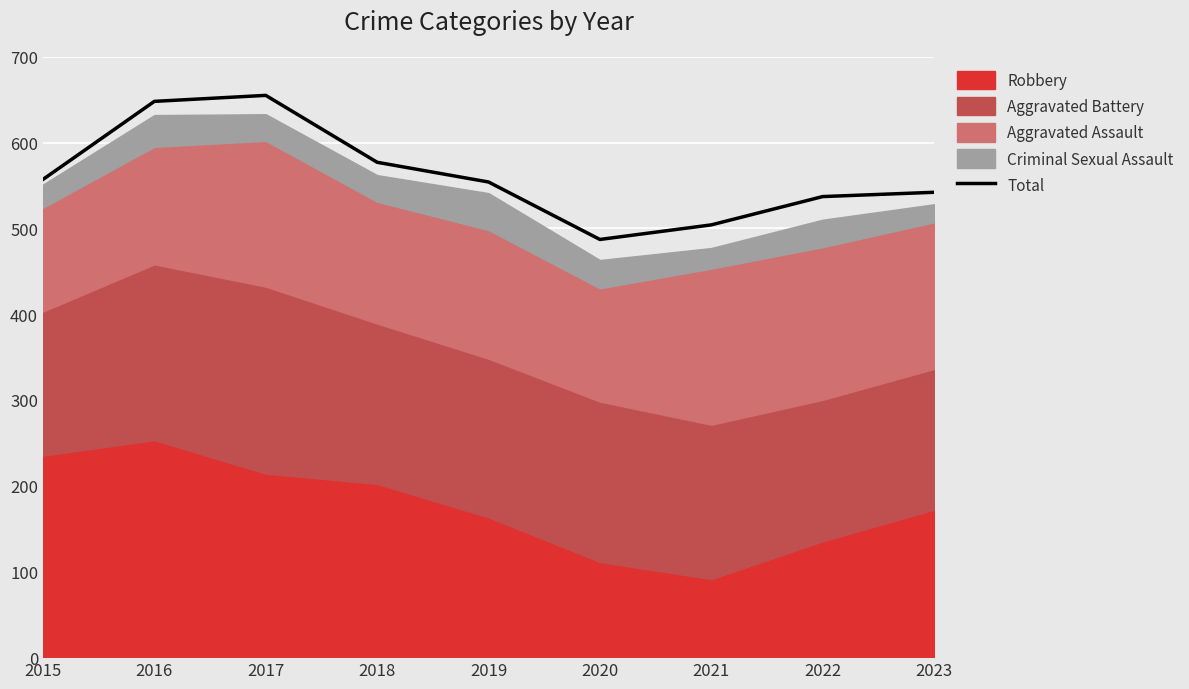

What is the difference between the second highest and second lowest values?

144